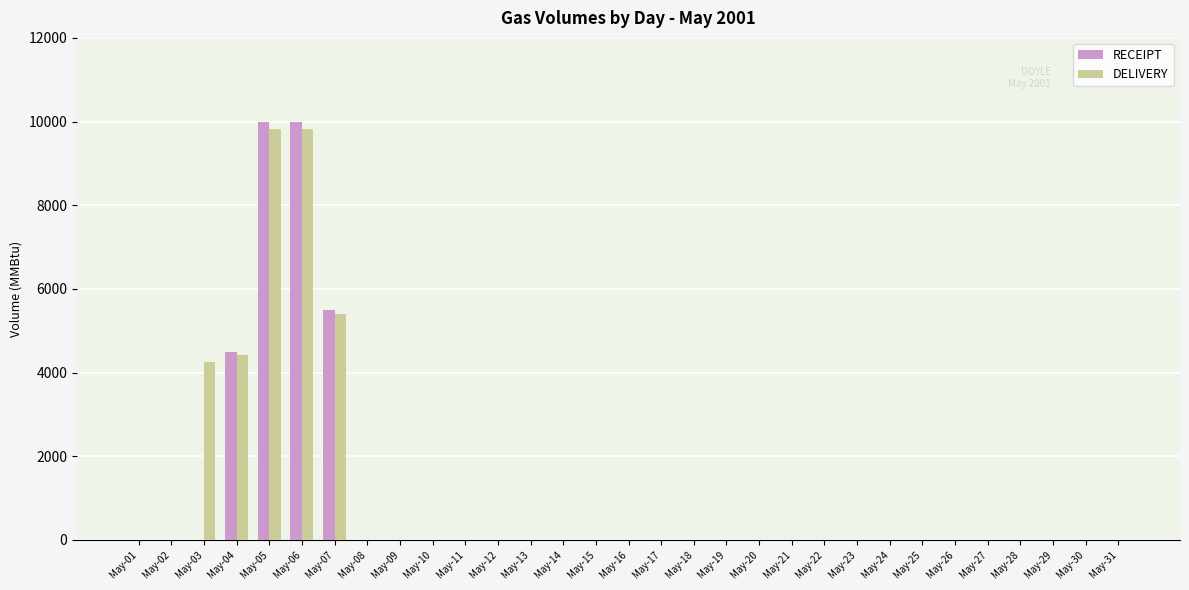

Which series has the largest total across all categories?

DELIVERY